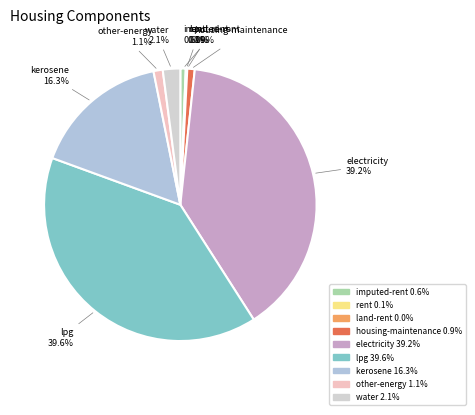

Does any single category account for the majority?

No